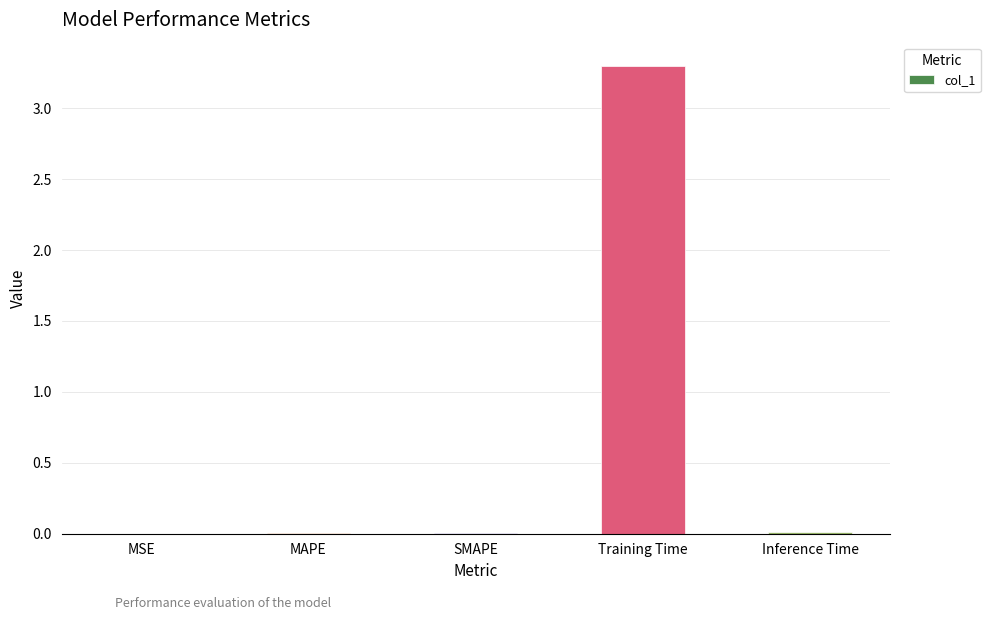

True or false: the data shows 0.0 at MSE.

True